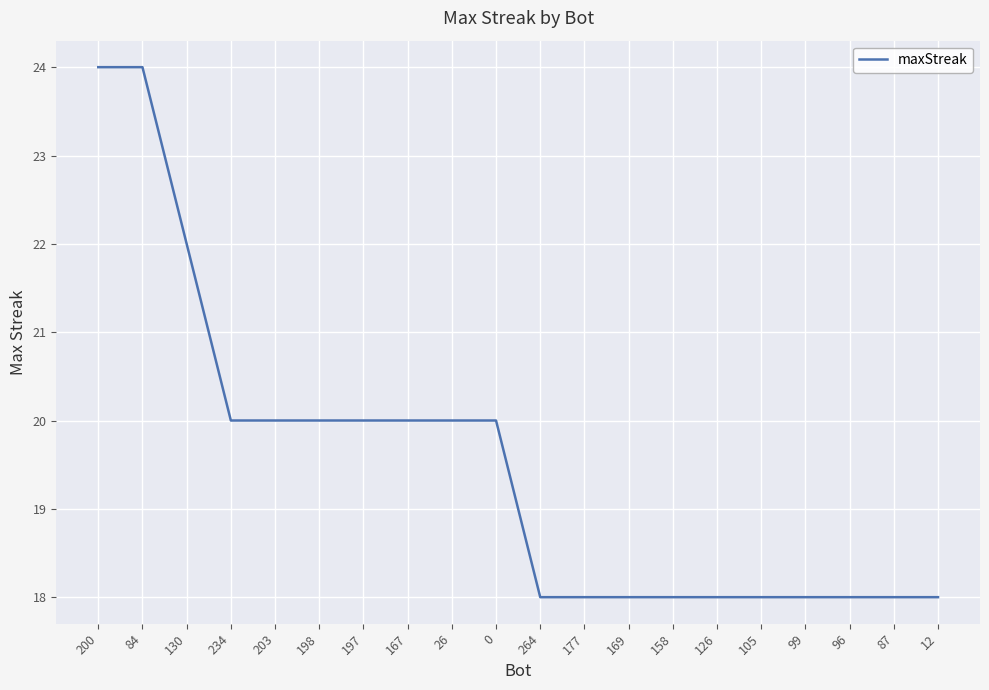

What is the ratio of the value at 200 to the value at 87?

1.3